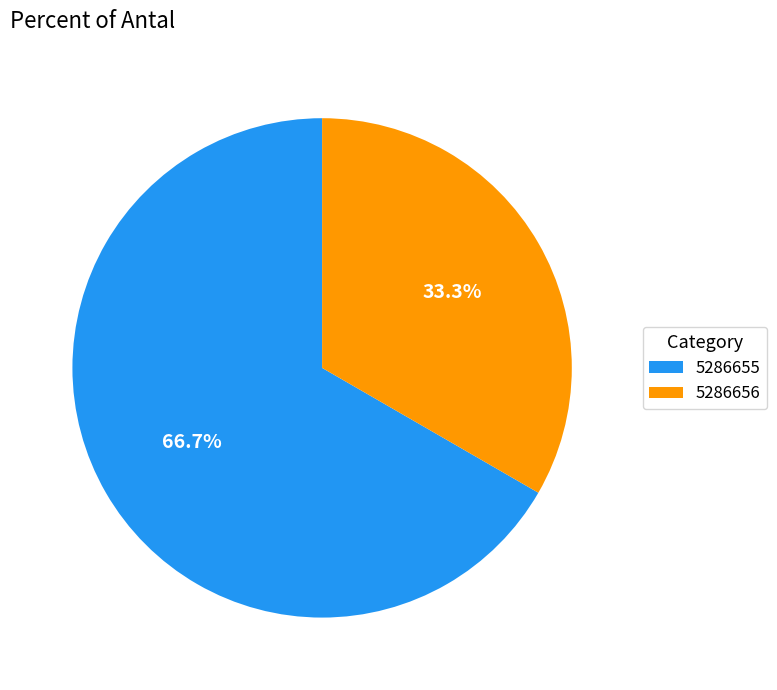

Is it true that 5286656 is 26% of the pie?

False